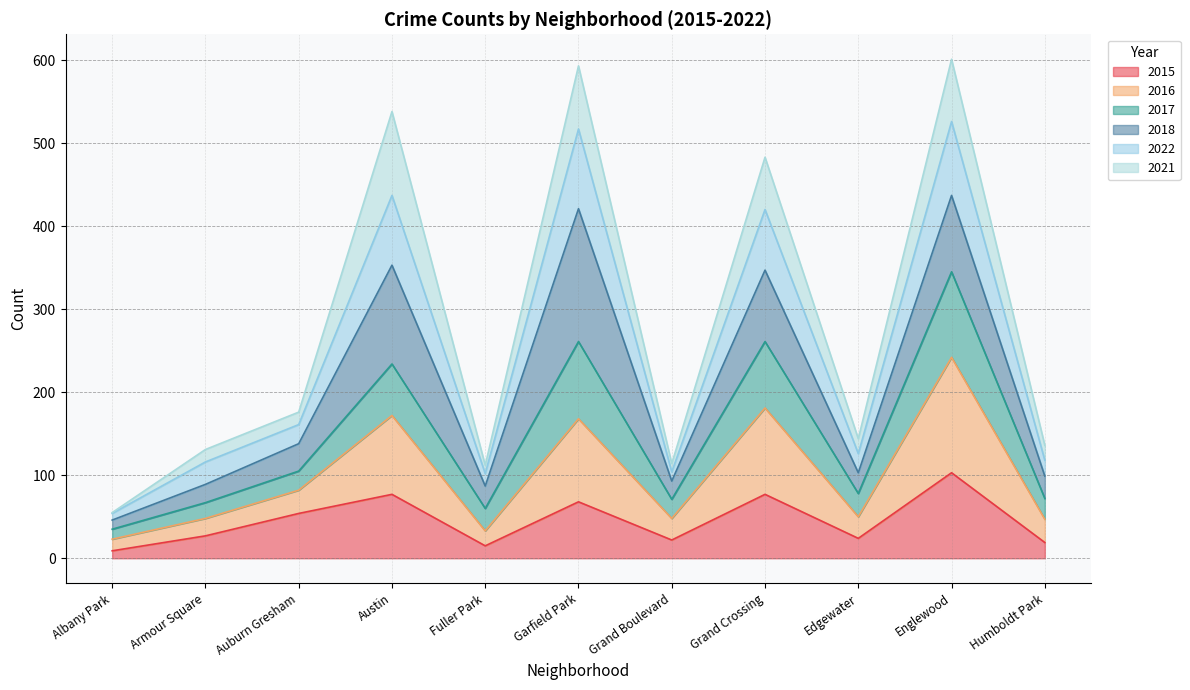

True or false: 2015 has more than 0 interior local peaks.

True